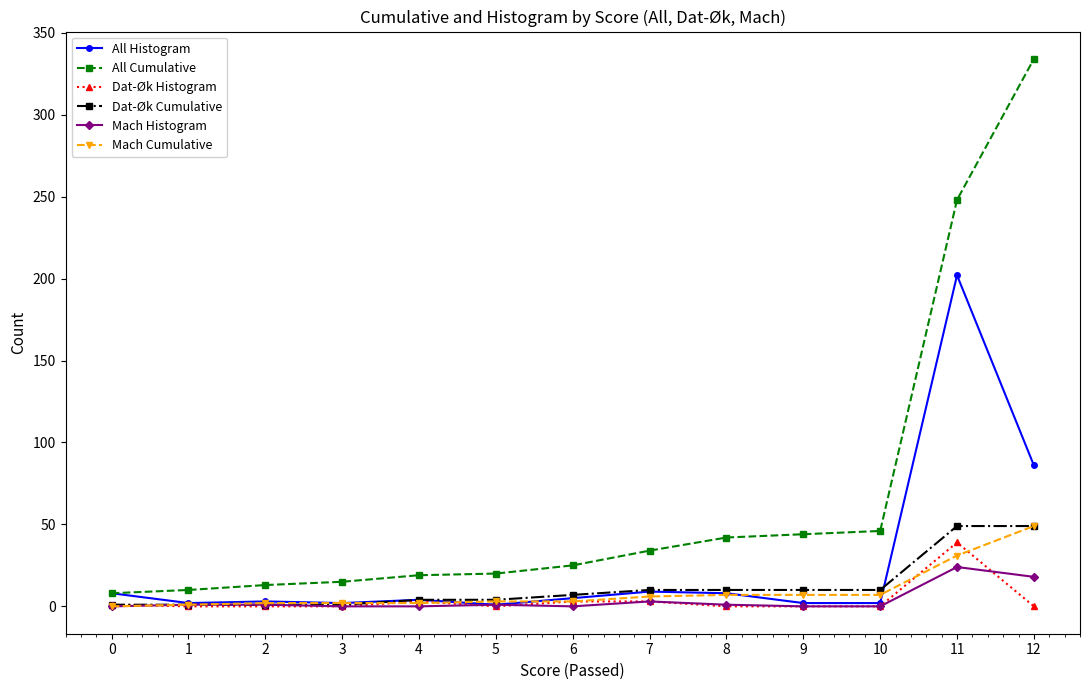

What is the difference between the highest and lowest values at 5?

20